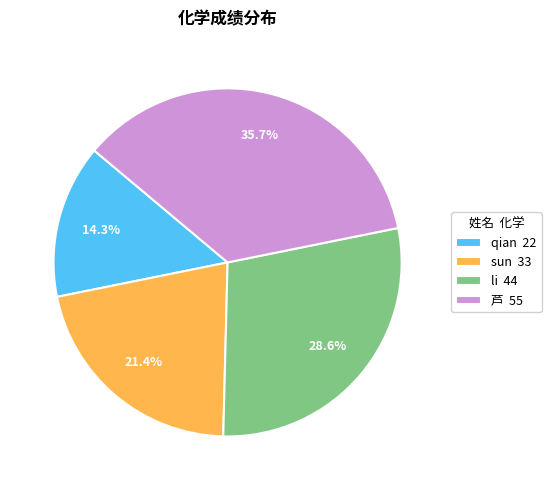

To the nearest percent, what is the difference between the largest and smallest slice percentages?

21%